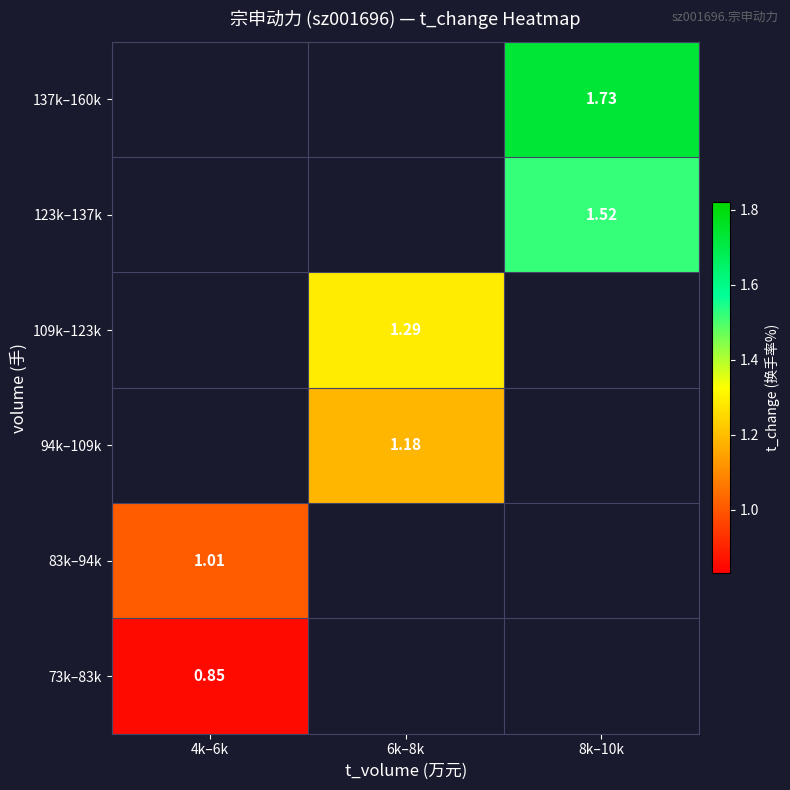

Rank the series by their average value, from lowest to highest.

73k–83k, 83k–94k, 94k–109k, 109k–123k, 123k–137k, 137k–160k